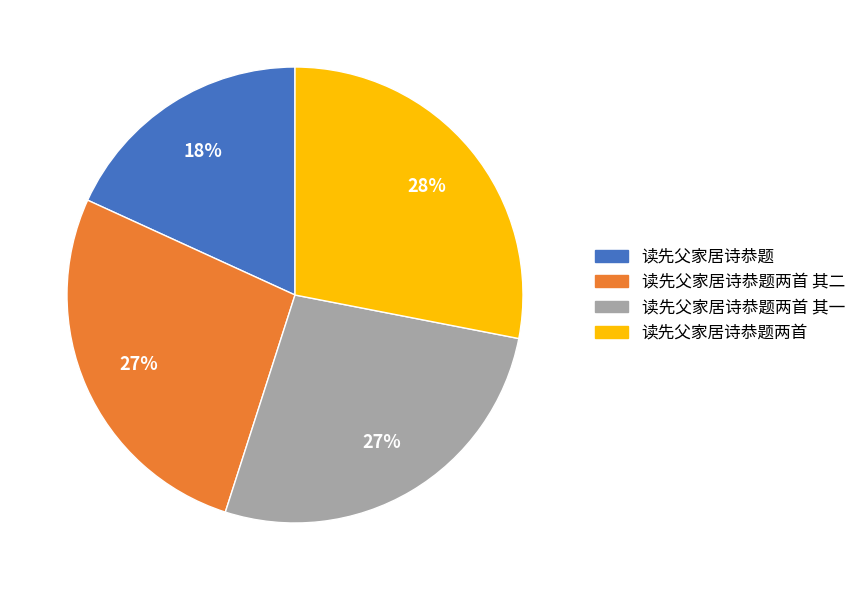

Is it true that 读先父家居诗恭题两首 其二 is 27% of the pie?

True